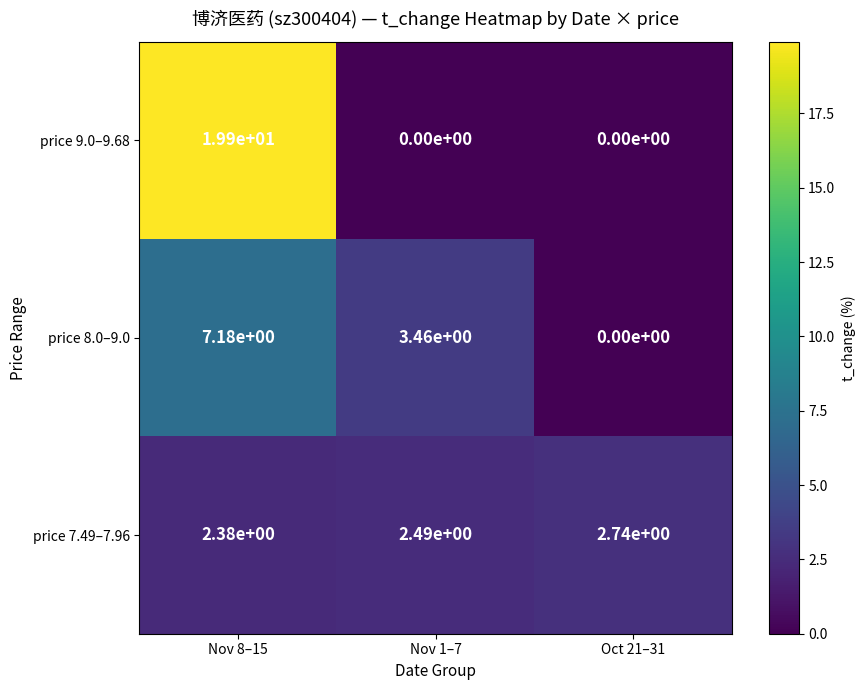

What is the spread (max minus min) of values at Nov 8–15?

17.5